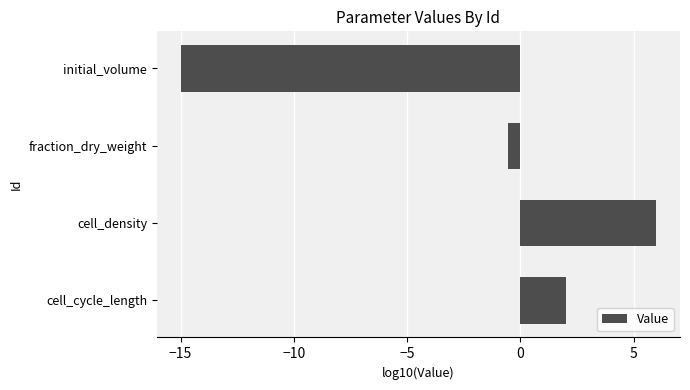

What is the greatest value displayed?

6.0